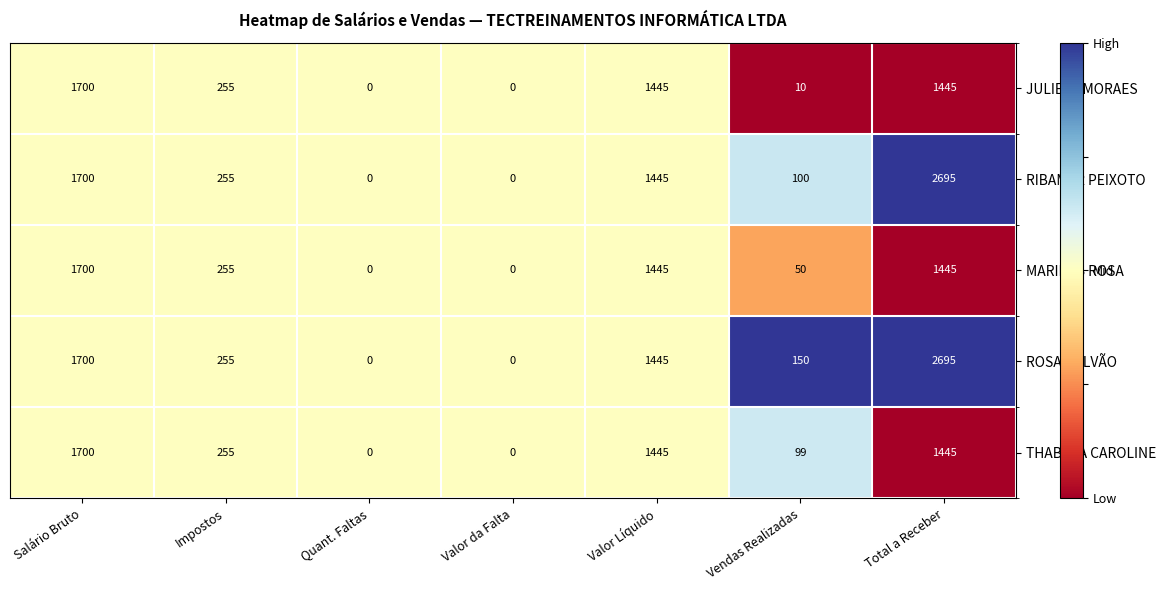

Where is THABATA CAROLINE nearest to the value 850?

Impostos